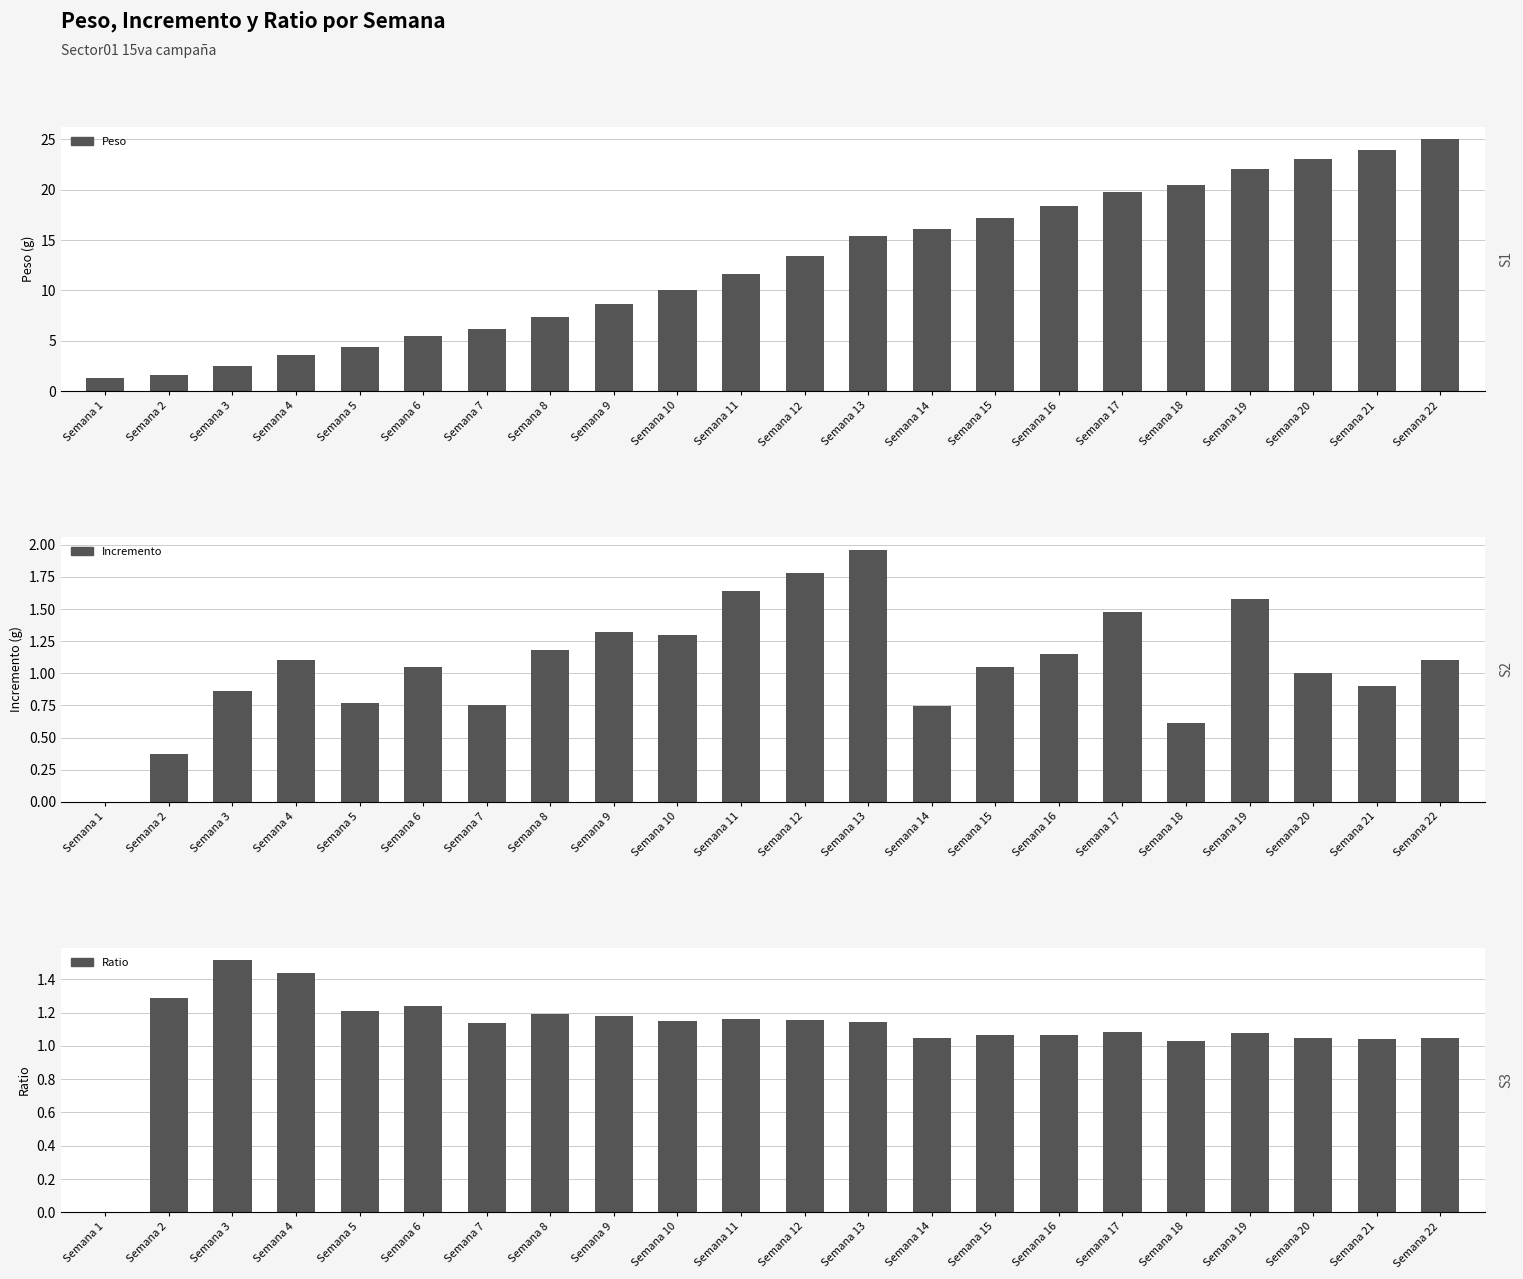

Reading left to right, transcribe all the data shown in this chart.

Peso: 1.3	1.7	2.5	3.6	4.4	5.5	6.2	7.4	8.7	10.0	11.6	13.4	15.4	16.1	17.2	18.3	19.8	20.4	22.0	23.0	23.9	25.0
Incremento: 0.0	0.4	0.9	1.1	0.8	1.1	0.8	1.2	1.3	1.3	1.6	1.8	2.0	0.7	1.1	1.1	1.5	0.6	1.6	1.0	0.9	1.1
Ratio: 0.0	1.3	1.5	1.4	1.2	1.2	1.1	1.2	1.2	1.1	1.2	1.2	1.1	1.0	1.1	1.1	1.1	1.0	1.1	1.0	1.0	1.0